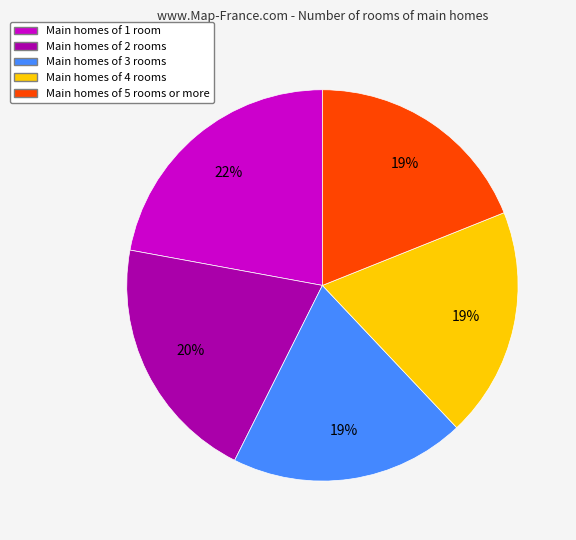

To the nearest percent, what is the difference between the largest and smallest slice percentages?

3%